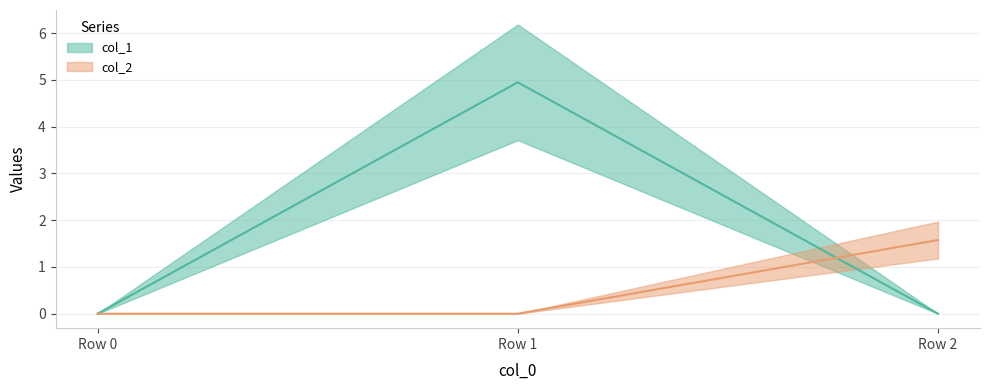

Count the number of categories in the chart.

3